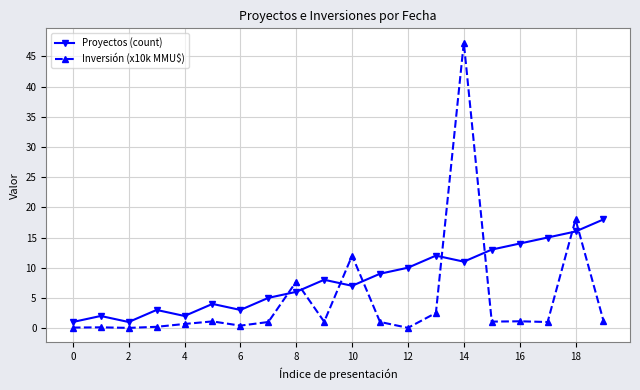

Which series has the largest total across all categories?

Proyectos (count)